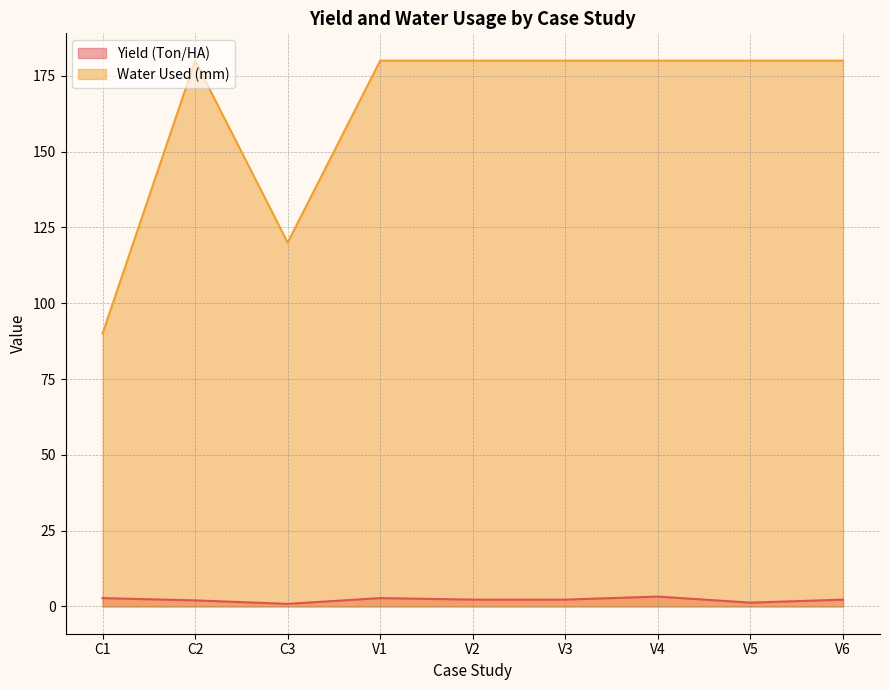

What position from the right is V2?

5